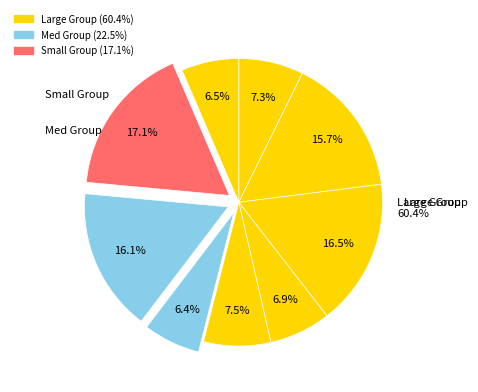

How many slices are in this pie chart?

9